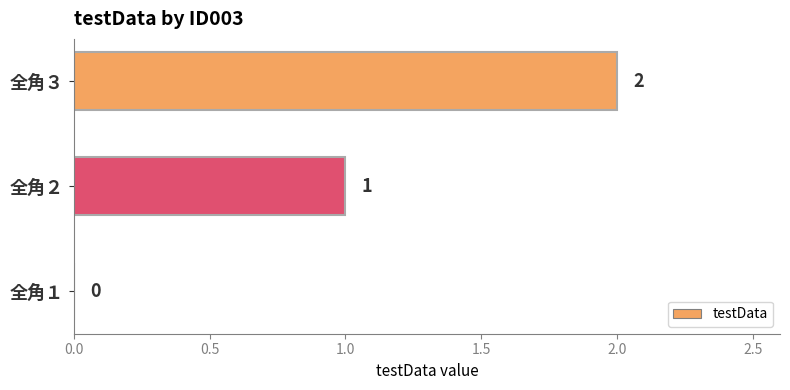

Where is the data nearest to the value 1?

全角２